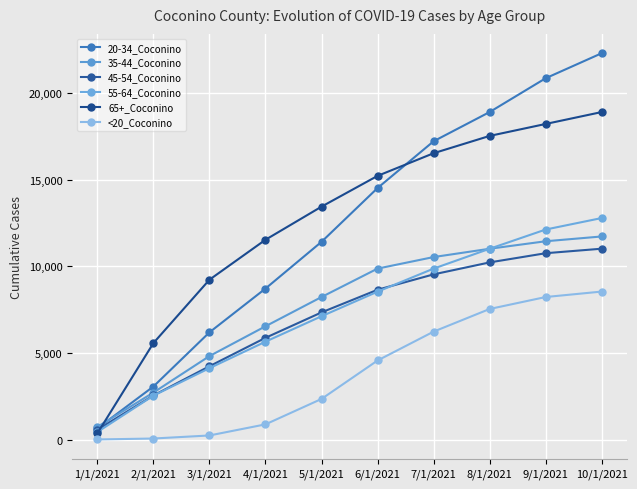

At which label does 35-44_Coconino reach its minimum?

1/1/2021